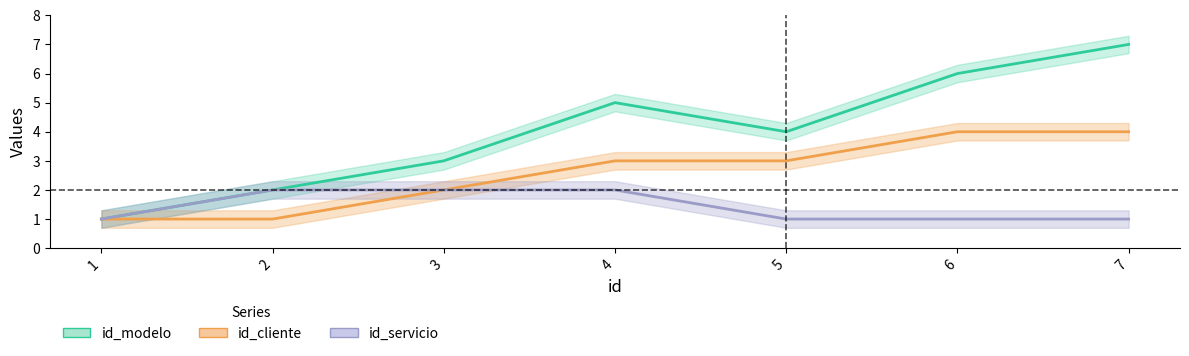

How many data points in id_servicio are above 1?

3